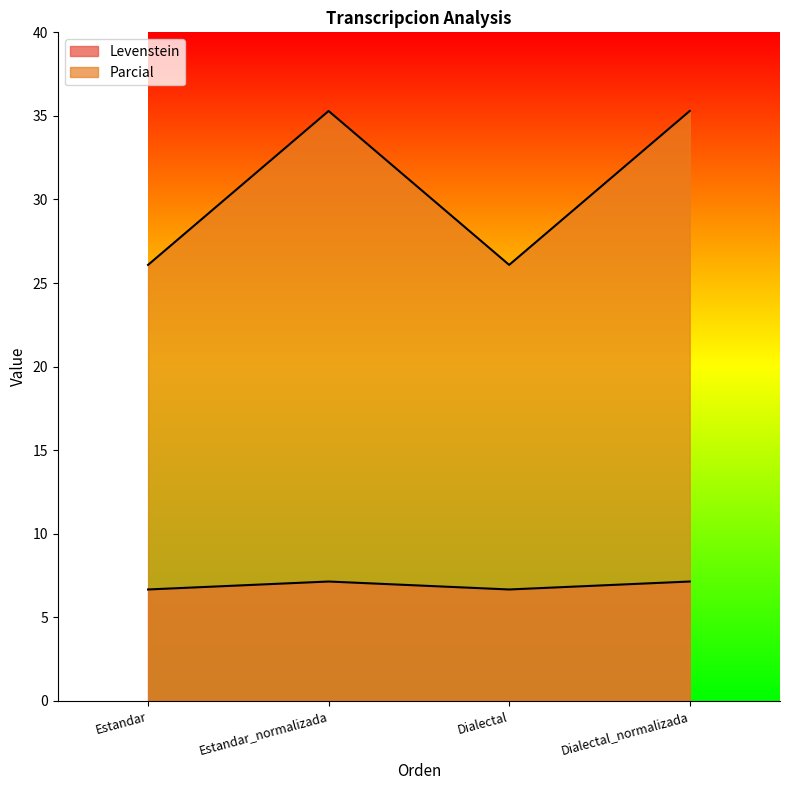

How many data points in Levenstein are less than 7?

2